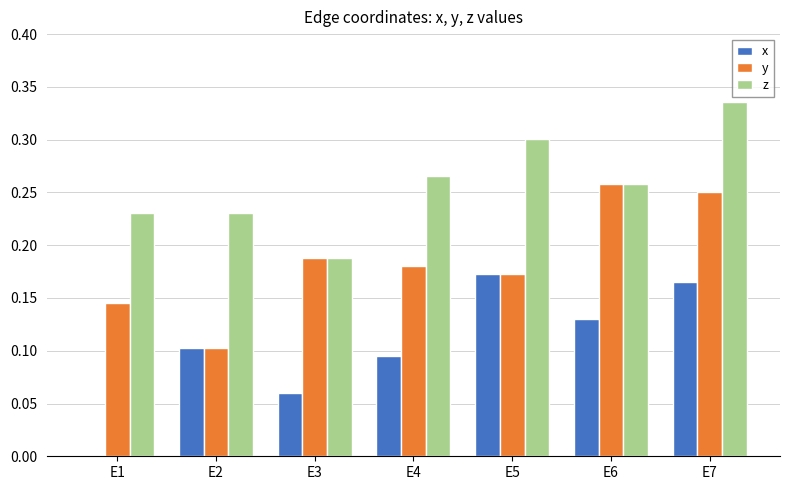

Which series has the largest total across all categories?

z